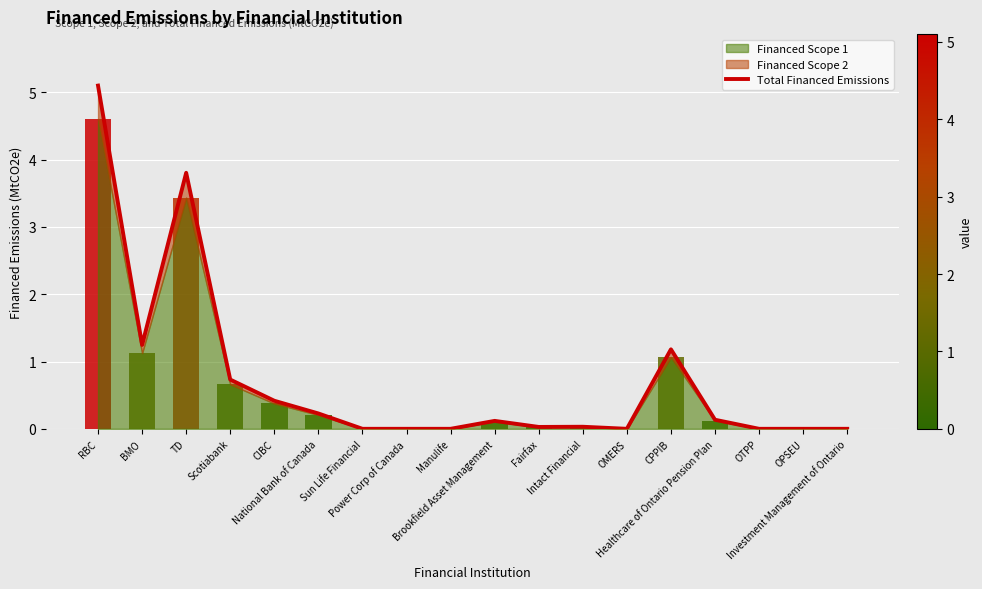

Which has a higher value, OTPP or Power Corp of Canada?

OTPP